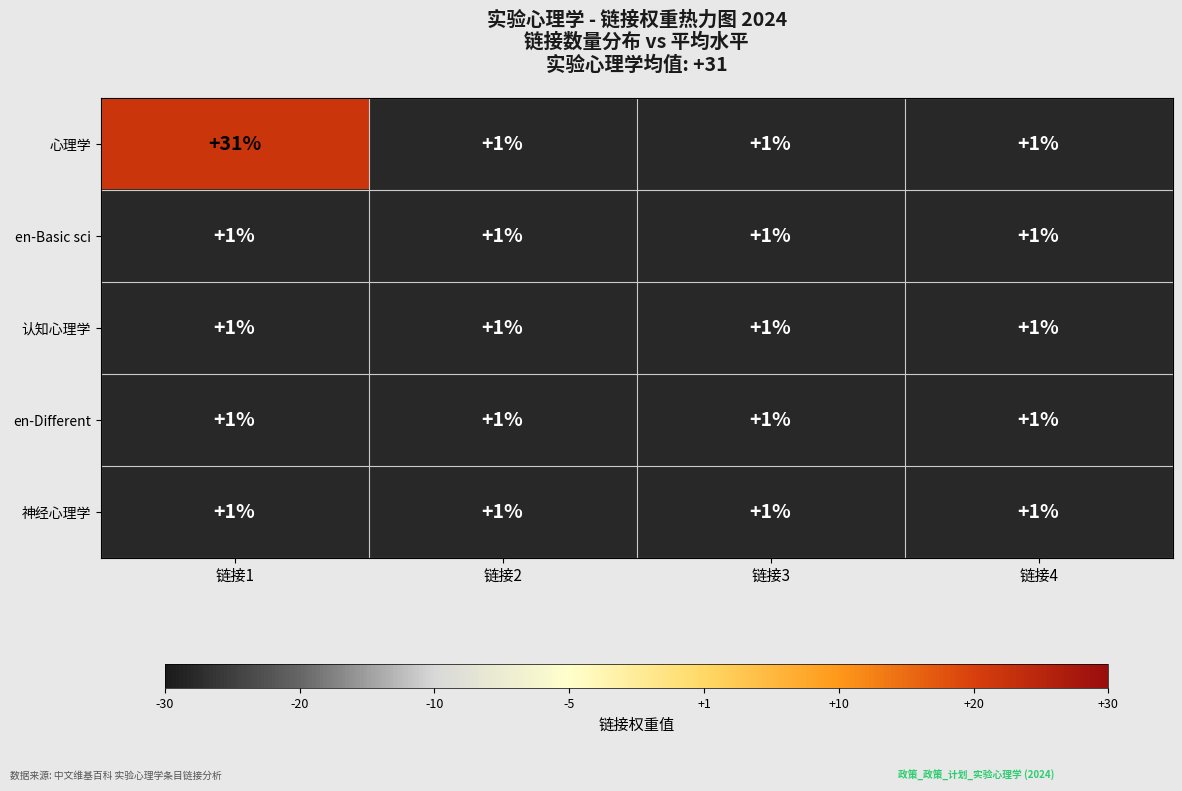

What is the greatest value displayed?

31